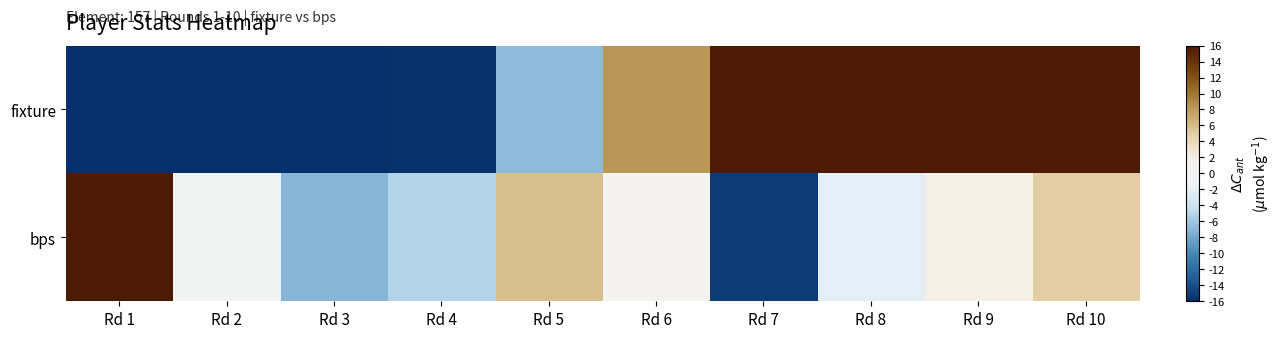

Which series has the widest spread of values?

fixture